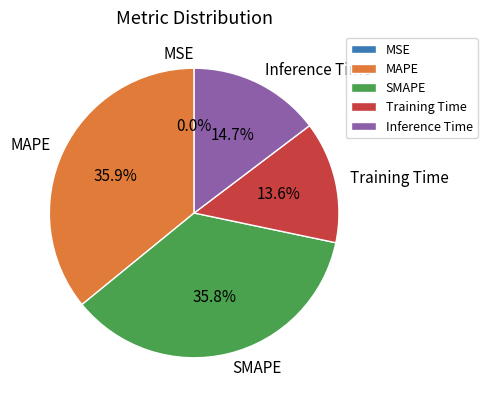

To the nearest percent, what is the difference between the largest and smallest slice percentages?

36%